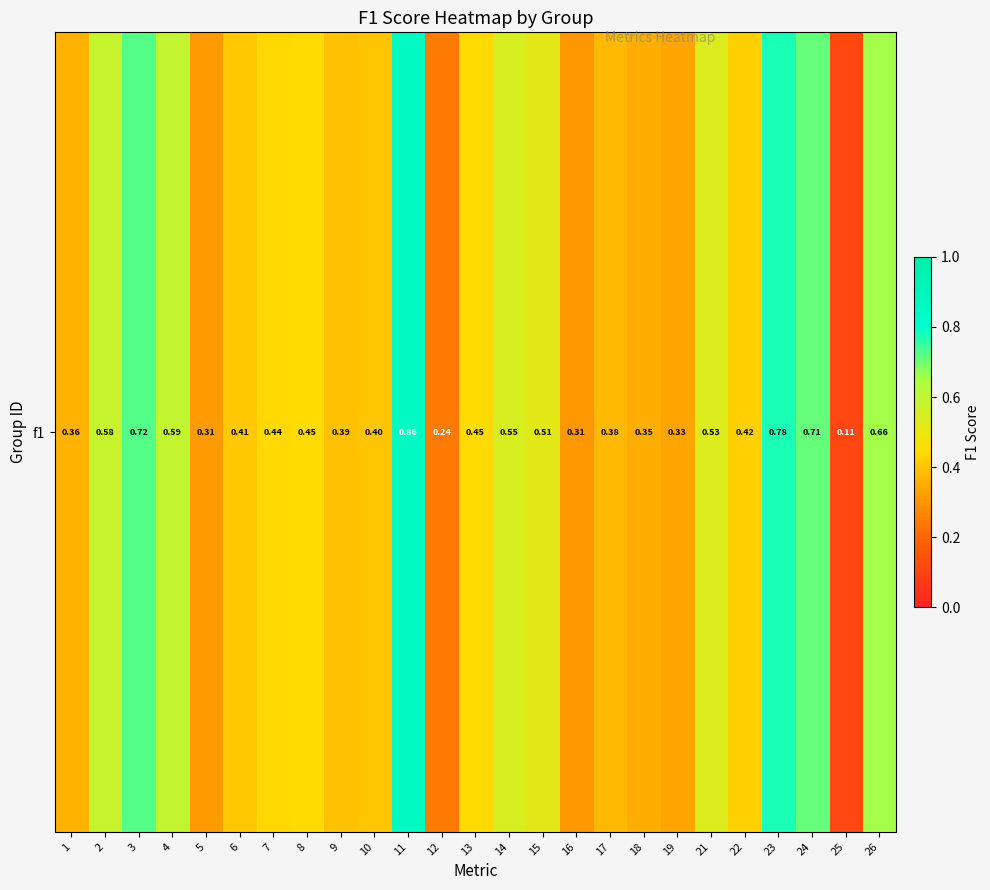

True or false: the data shows 1.1 at 23.

False